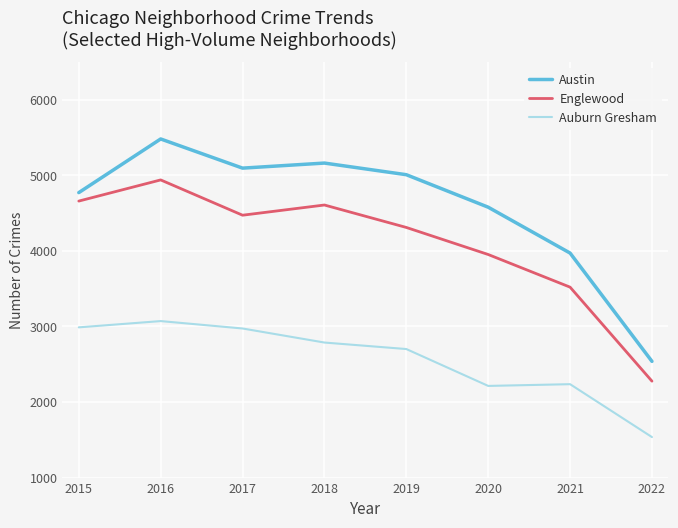

Which series has the widest spread of values?

Austin